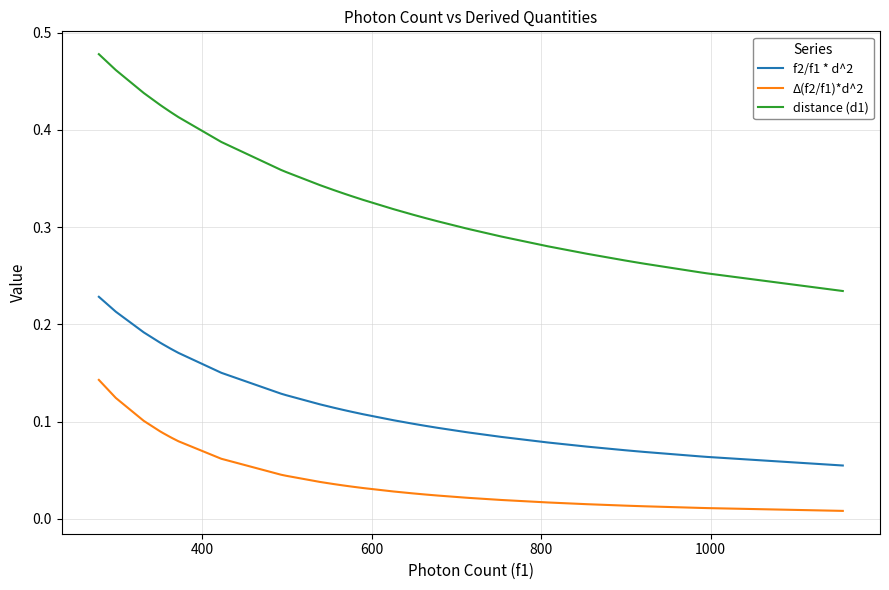

Which series has the widest spread of values?

distance (d1)